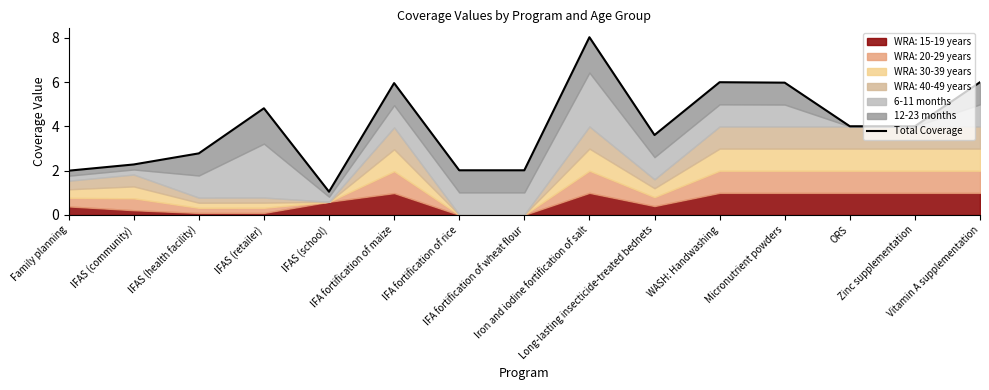

Reading right to left, what are all the values shown in this chart?

6.0	4.0	4.0	6.0	6.0	3.6	8.0	2.0	2.0	6.0	1.1	4.8	2.8	2.3	2.0